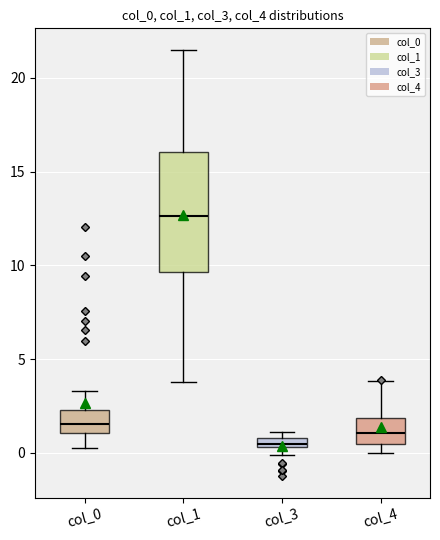

Where is the upper edge of the box for col_3 on the y-axis? The values are not printed on the chart, so give them approximately, as read against the axis.

1.0